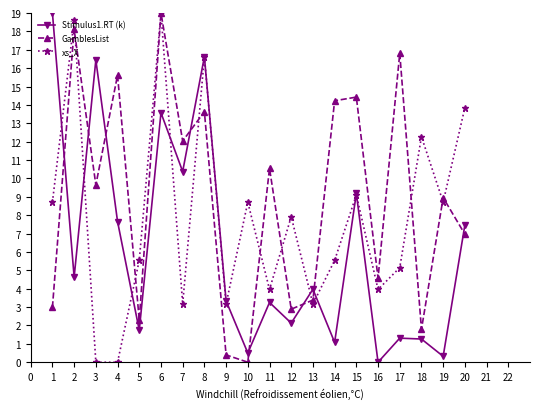

How many data points in xs_X are less than 7?

10